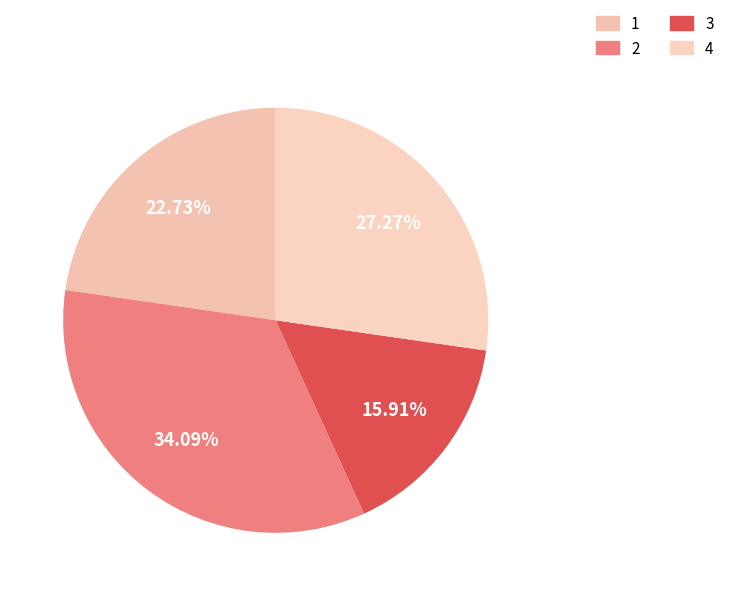

True or false: 3 accounts for 10% of the total.

False